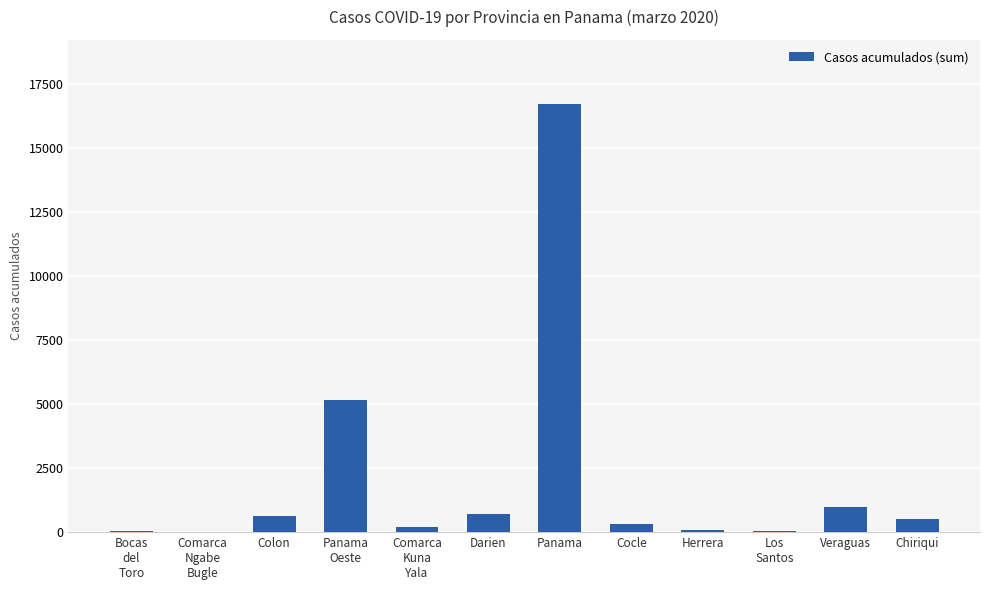

At which category does the chart reach its peak across all series?

Panama